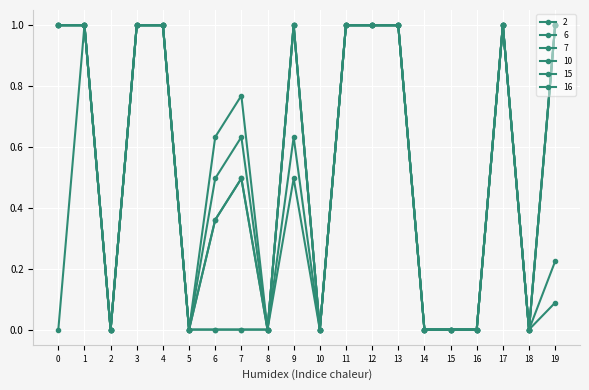

Which category has the lowest value in the 15 series?

2